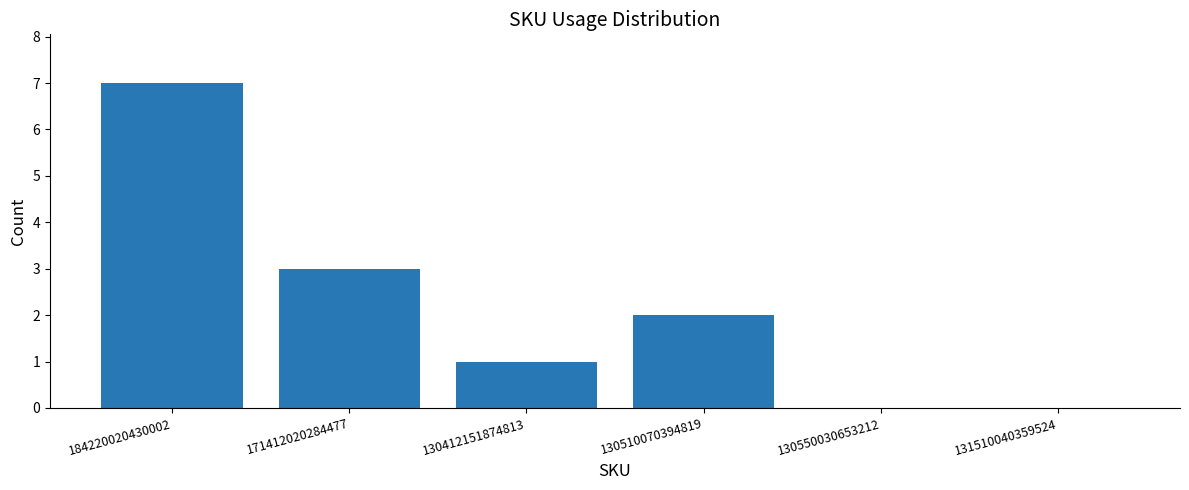

How many data points does each series have?

6